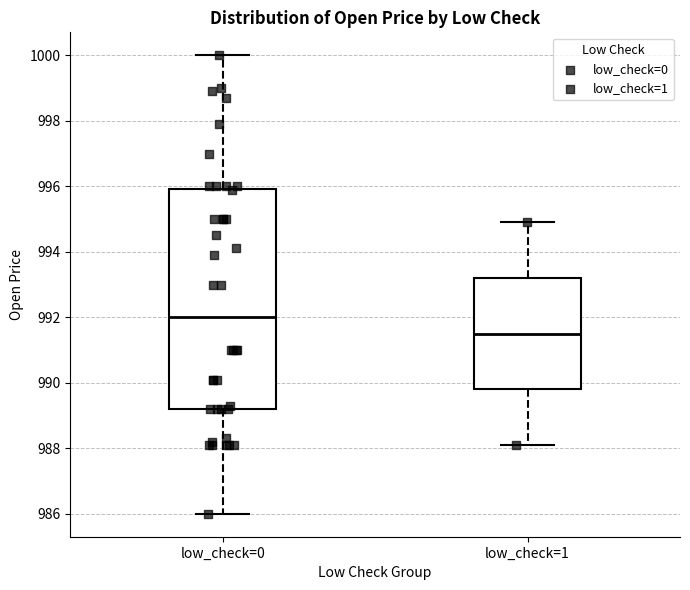

Reading left to right, transcribe this box plot: for each box, give where its median line is, the range the box spans, and where its two whiskers end, as read against the y-axis. The values are not printed on the chart, so give them approximately, as read against the axis.

low_check=0: median 992.0, box 989.2 to 996.0, whiskers 986.0 to 1000.0
low_check=1: median 991.6, box 989.8 to 993.2, whiskers 988.2 to 995.0